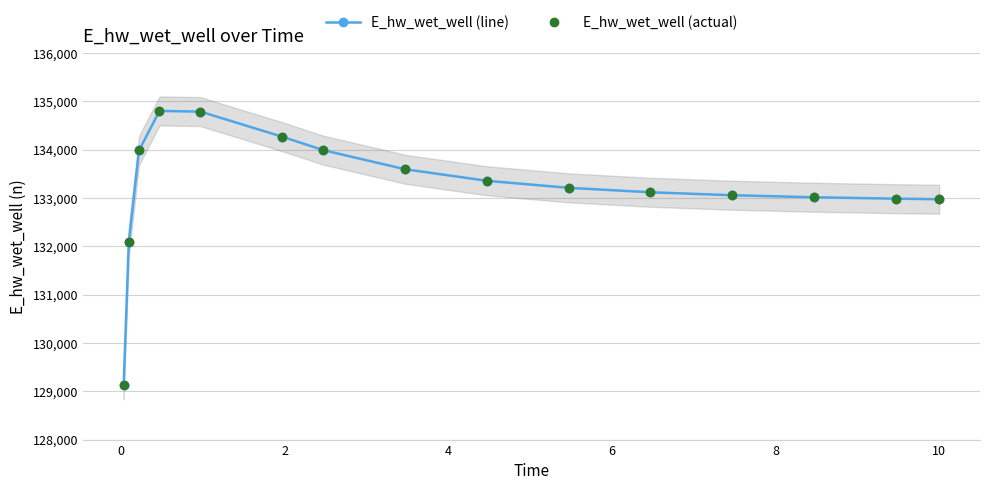

Reading left to right, transcribe all the data shown in this chart.

E_hw_wet_well (line): 129135.6	132093.1	133985.7	134803.5	134788.8	134269.8	133991.8	133596.6	133357.4	133211.6	133119.2	133058.0	133016.1	132986.8	132975.2
E_hw_wet_well (actual): 129135.6	132093.1	133985.7	134803.5	134788.8	134269.8	133991.8	133596.6	133357.4	133211.6	133119.2	133058.0	133016.1	132986.8	132975.2